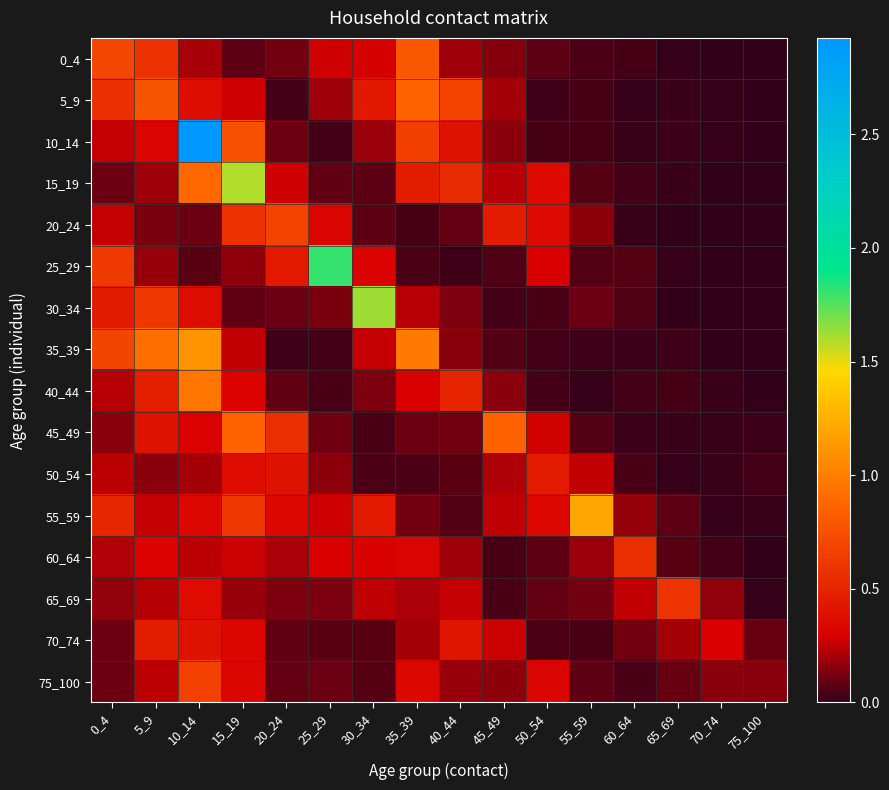

At how many categories does at least one series exceed 2?

1